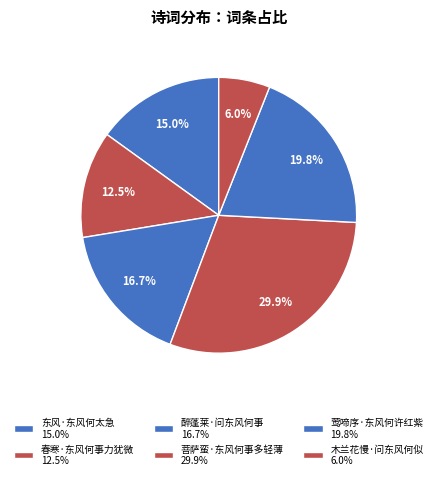

To the nearest percent, what is the difference between the largest and smallest slice percentages?

24%